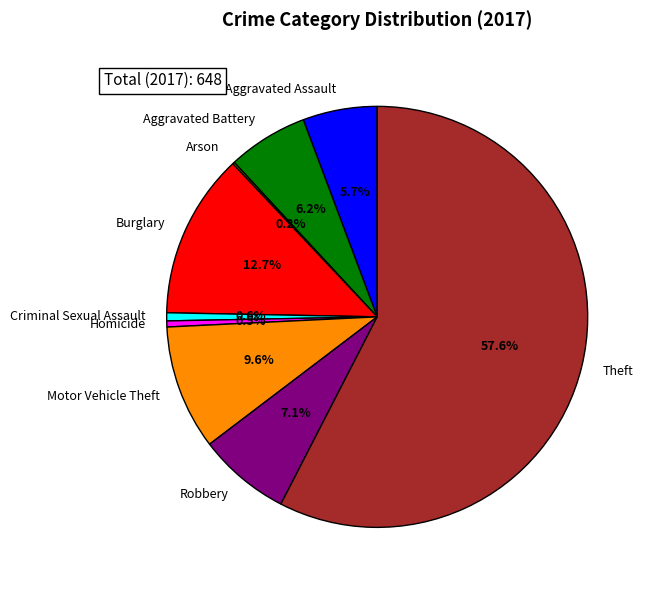

To the nearest percent, what is the difference between the Aggravated Assault and Motor Vehicle Theft slice percentages?

4%